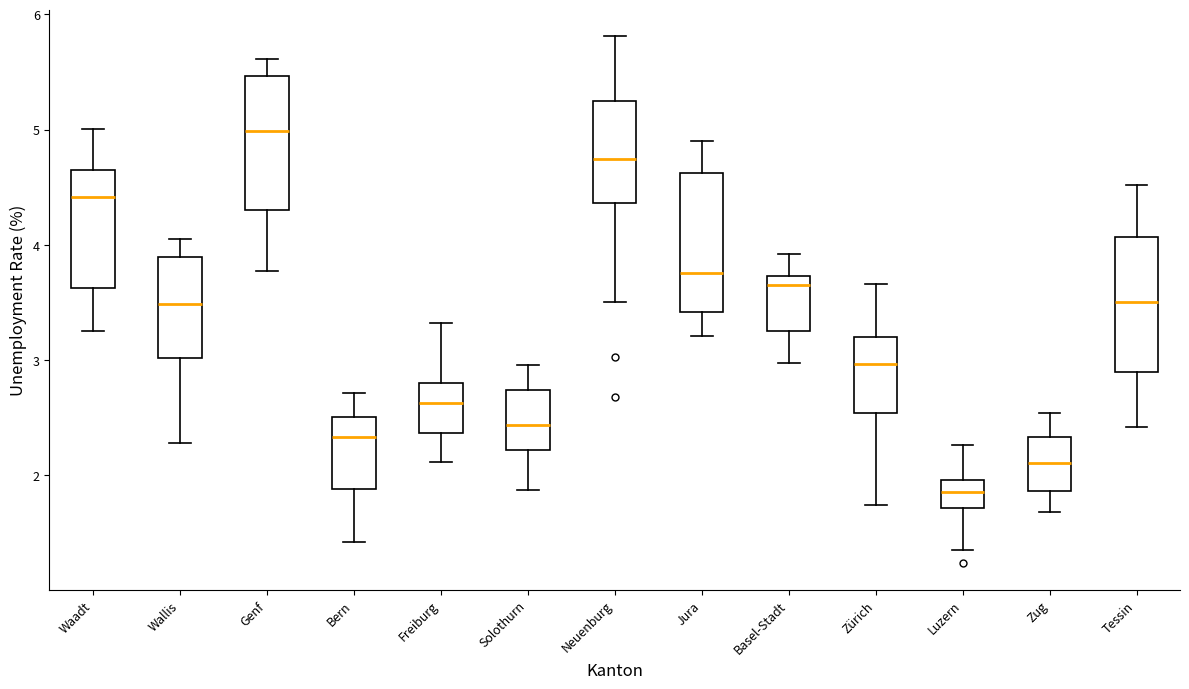

Reading left to right, read every box against the y-axis: the position of its median line, the range the box covers, and the ends of its whiskers. The values are not printed on the chart, so give them approximately, as read against the axis.

Waadt: median 4.4, box 3.6 to 4.7, whiskers 3.3 to 5.0
Wallis: median 3.5, box 3.0 to 3.9, whiskers 2.3 to 4.0
Genf: median 5.0, box 4.3 to 5.5, whiskers 3.8 to 5.6
Bern: median 2.3, box 1.9 to 2.5, whiskers 1.4 to 2.7
Freiburg: median 2.6, box 2.4 to 2.8, whiskers 2.1 to 3.3
Solothurn: median 2.4, box 2.2 to 2.7, whiskers 1.9 to 3.0
Neuenburg: median 4.7, box 4.4 to 5.2, whiskers 3.5 to 5.8
Jura: median 3.8, box 3.4 to 4.6, whiskers 3.2 to 4.9
Basel-Stadt: median 3.7 (just below the box's upper edge), box 3.3 to 3.7, whiskers 3.0 to 3.9
Zürich: median 3.0, box 2.5 to 3.2, whiskers 1.7 to 3.7
Luzern: median 1.9, box 1.7 to 2.0, whiskers 1.3 to 2.3
Zug: median 2.1, box 1.9 to 2.3, whiskers 1.7 to 2.5
Tessin: median 3.5, box 2.9 to 4.1, whiskers 2.4 to 4.5